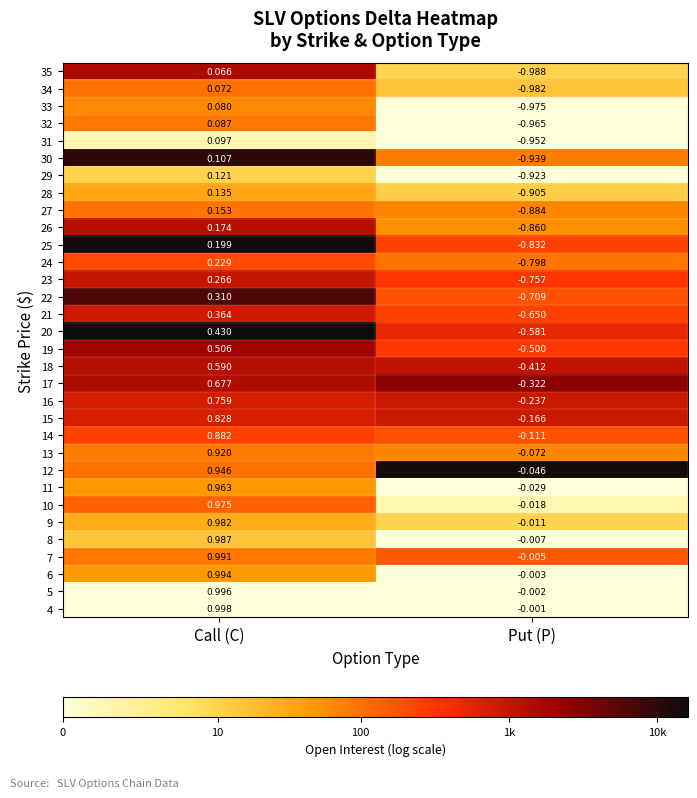

At which category does the chart reach its minimum across all series?

Put (P)